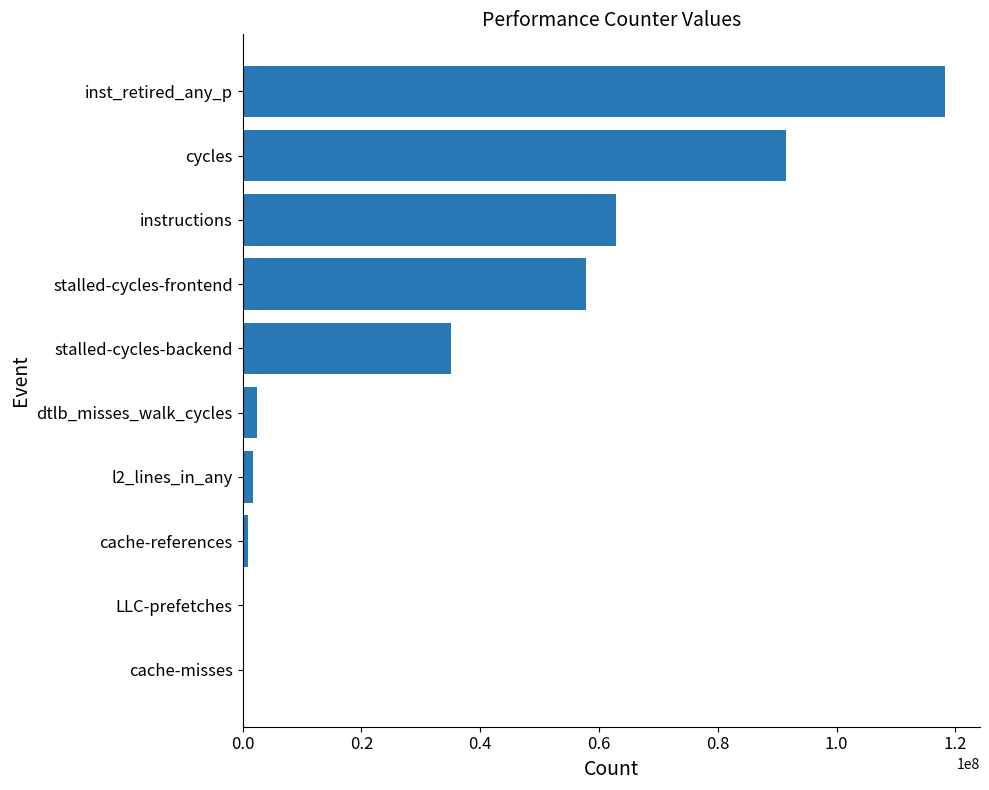

The value at inst_retired_any_p is 118230763. True or false?

True